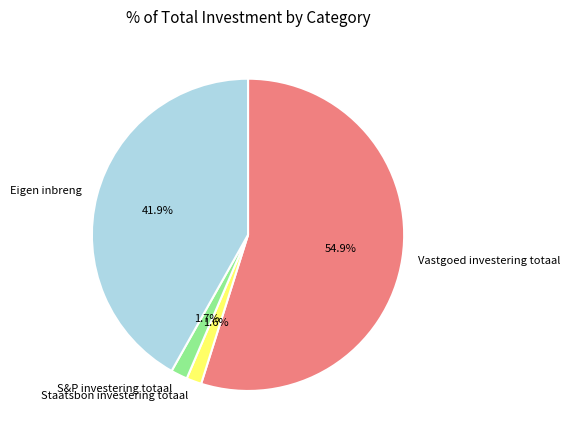

Between S&P investering totaal and Vastgoed investering totaal, which is larger?

Vastgoed investering totaal